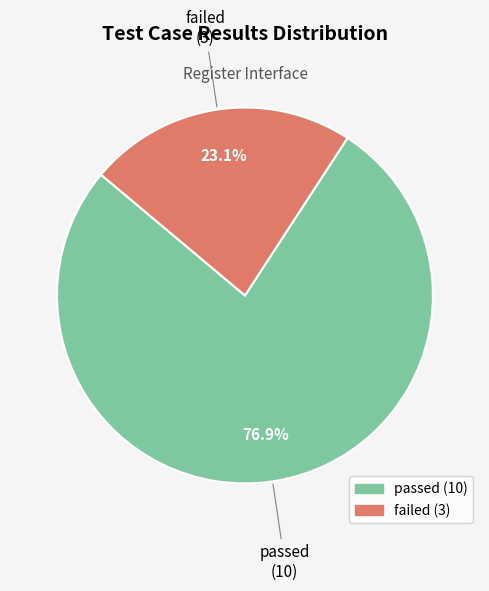

How much of the chart is everything except failed?

76.9%